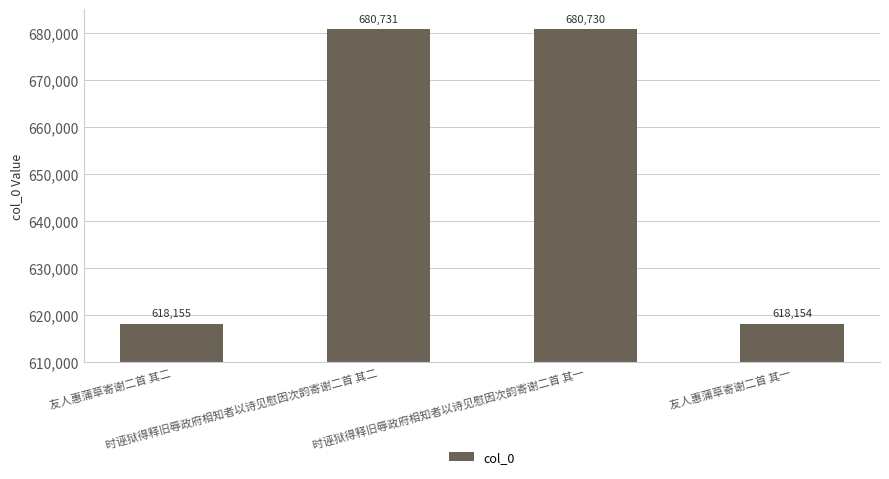

What is the label of the 4th bar from the right?

友人惠蒲草寄谢二首 其二